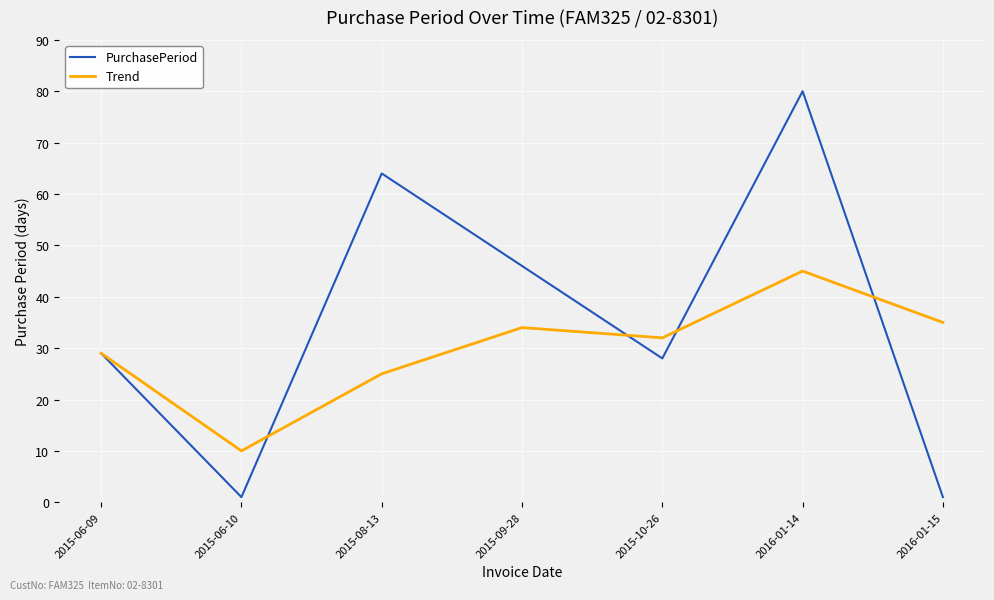

The value of PurchasePeriod at 2015-06-09 is 9. True or false?

False